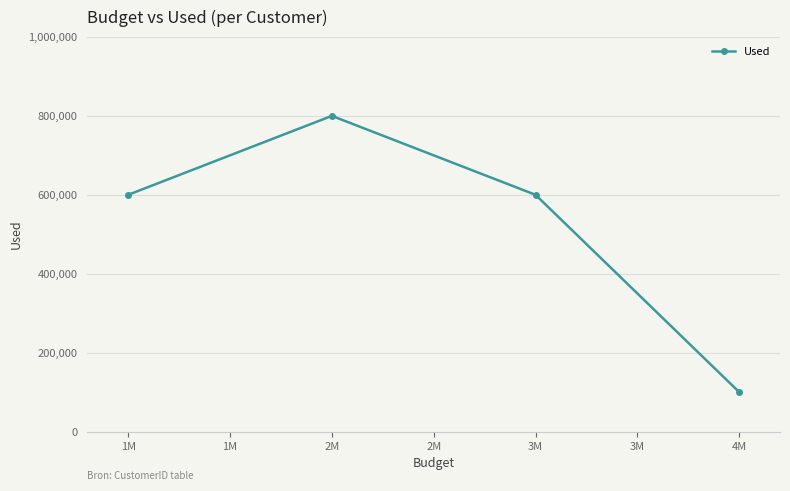

What is the value of the 1st point from the left?

600000